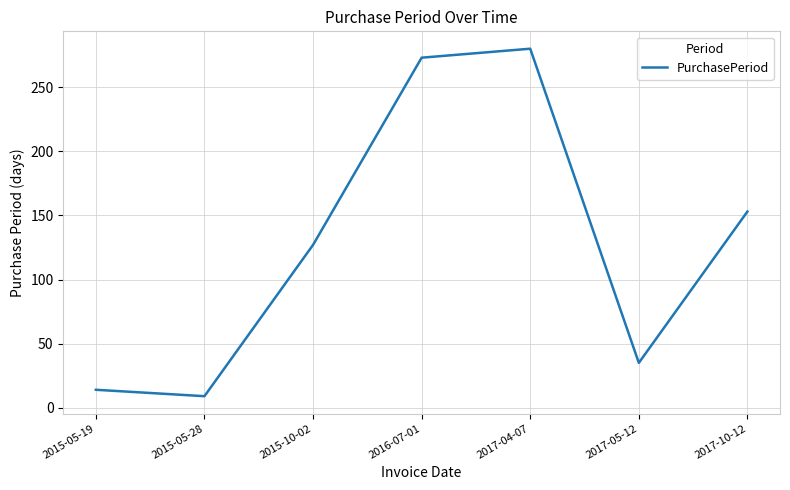

Which label corresponds to the largest value in the chart?

2017-04-07